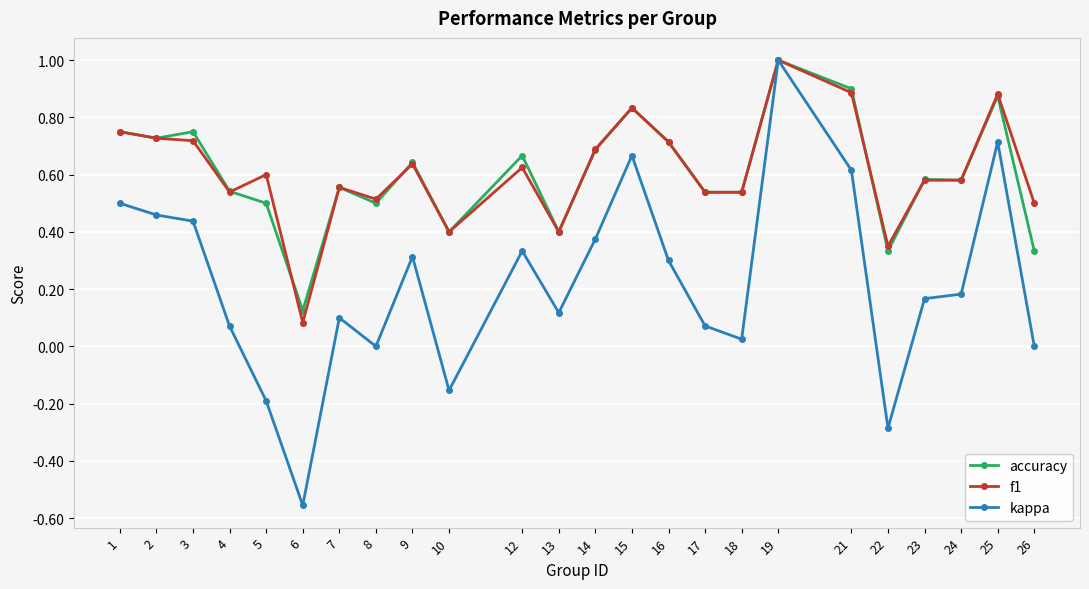

What is the total value across all series at 21?

2.4